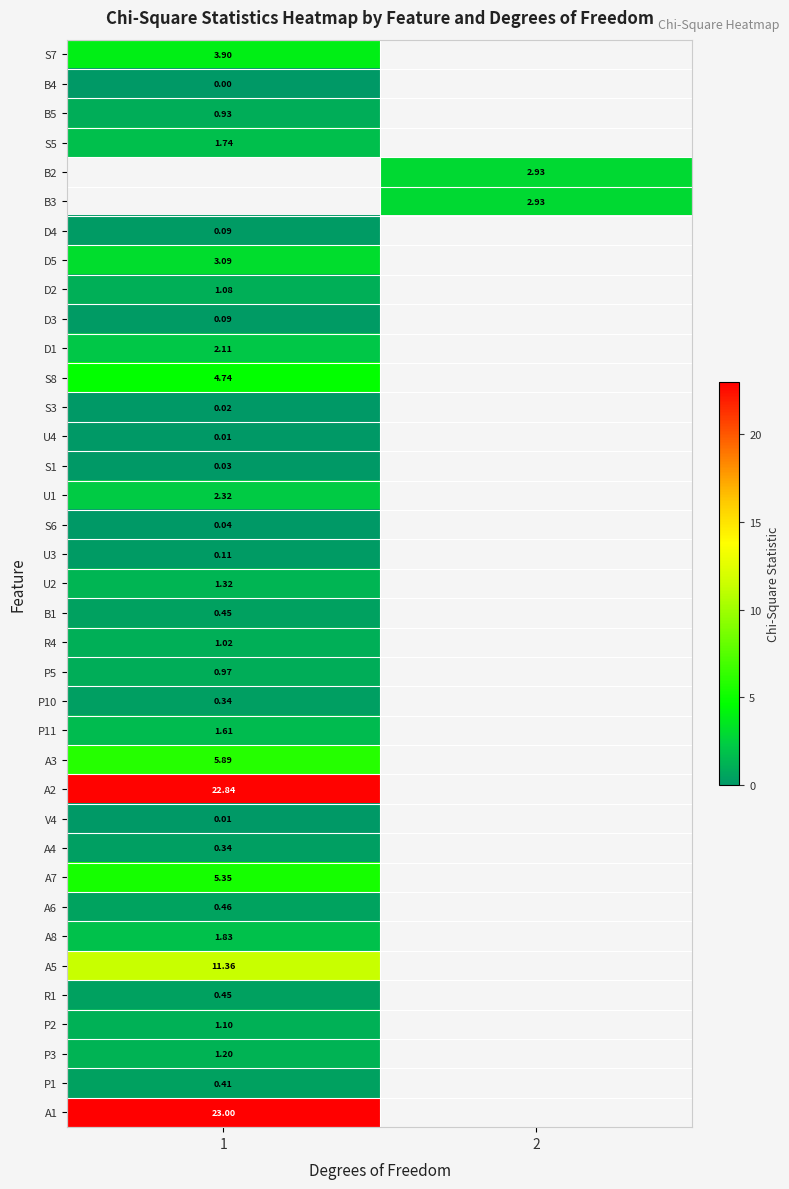

Is the value of R4 at 1 greater than the value of S1 at 1?

Yes